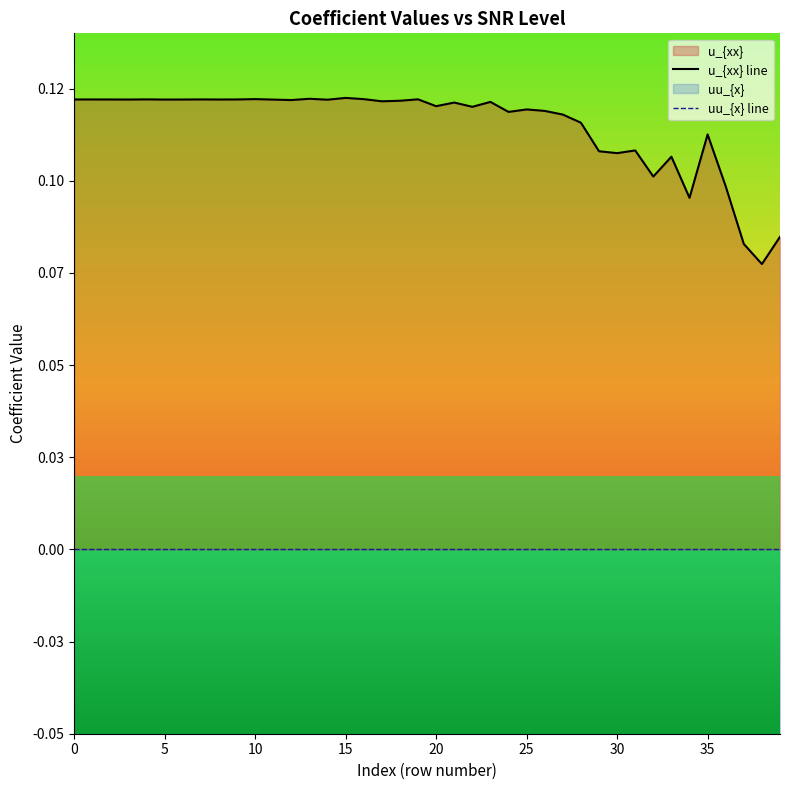

The value of uu_{x} line at 9 is 0.0. True or false?

True